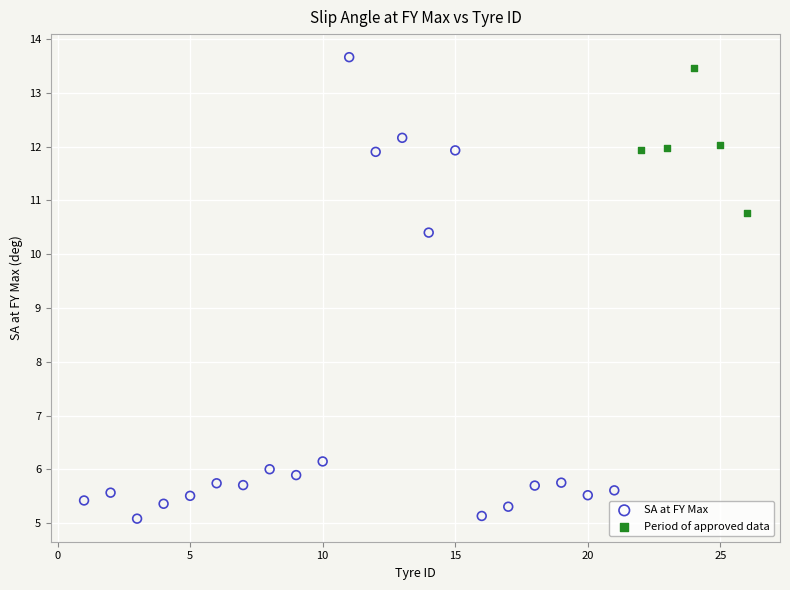

Which series has the widest spread of Y values?

SA at FY Max